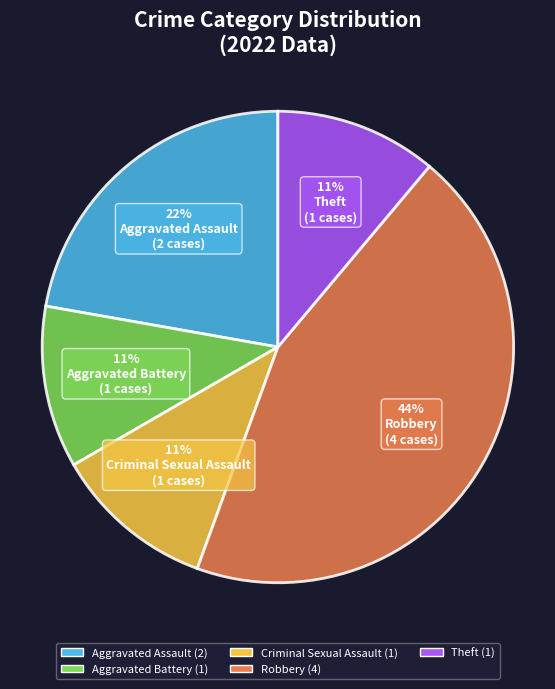

Does any single category account for the majority?

No